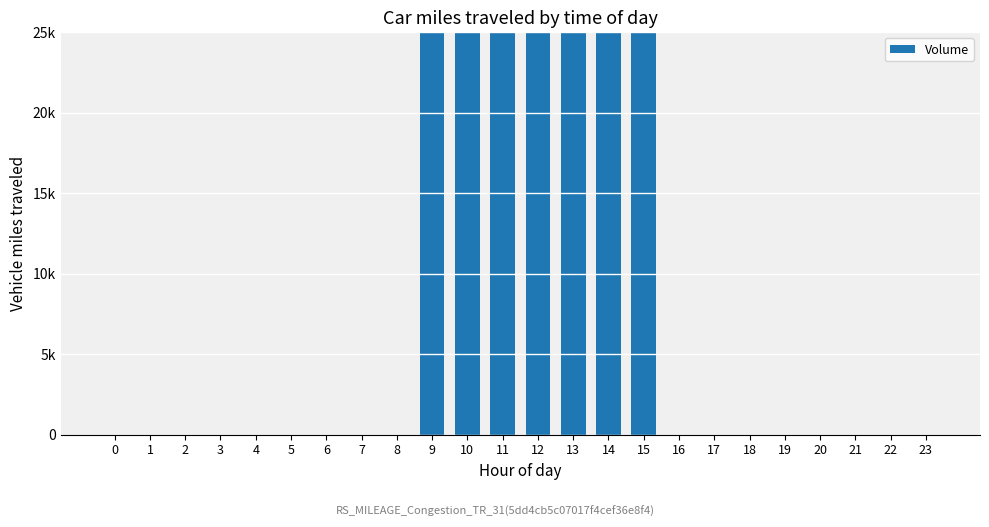

How many values are above zero?

7